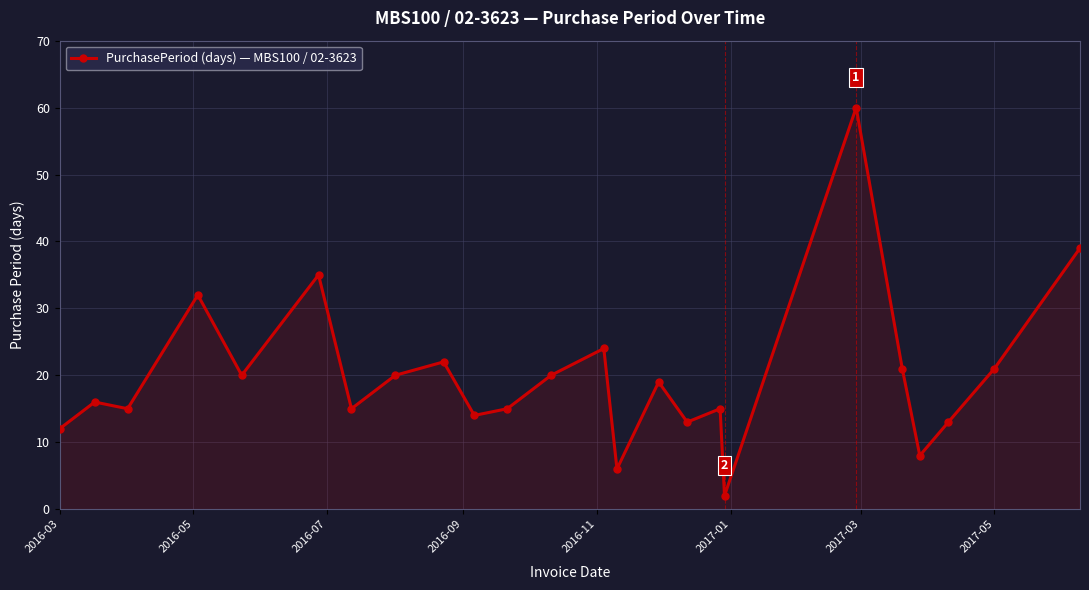

What is the average value?

20